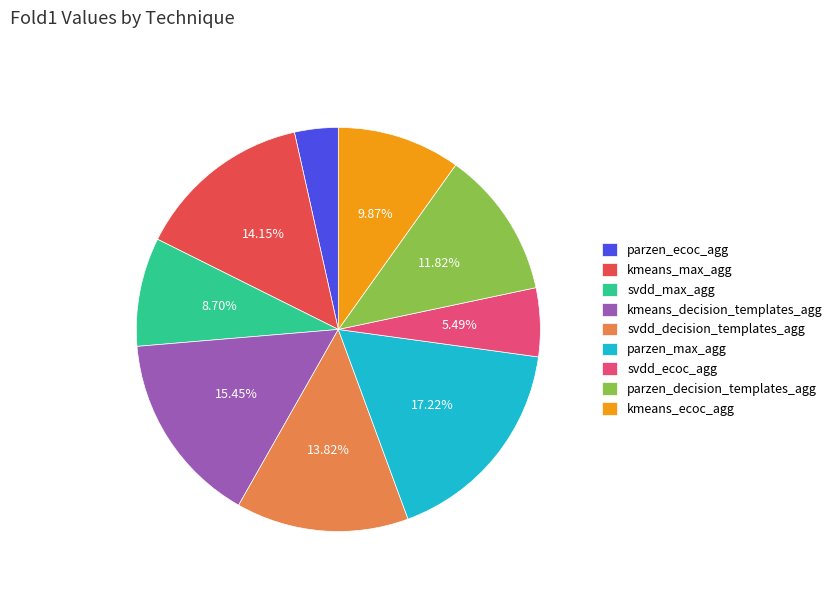

Is kmeans_decision_templates_agg the majority of the pie?

No